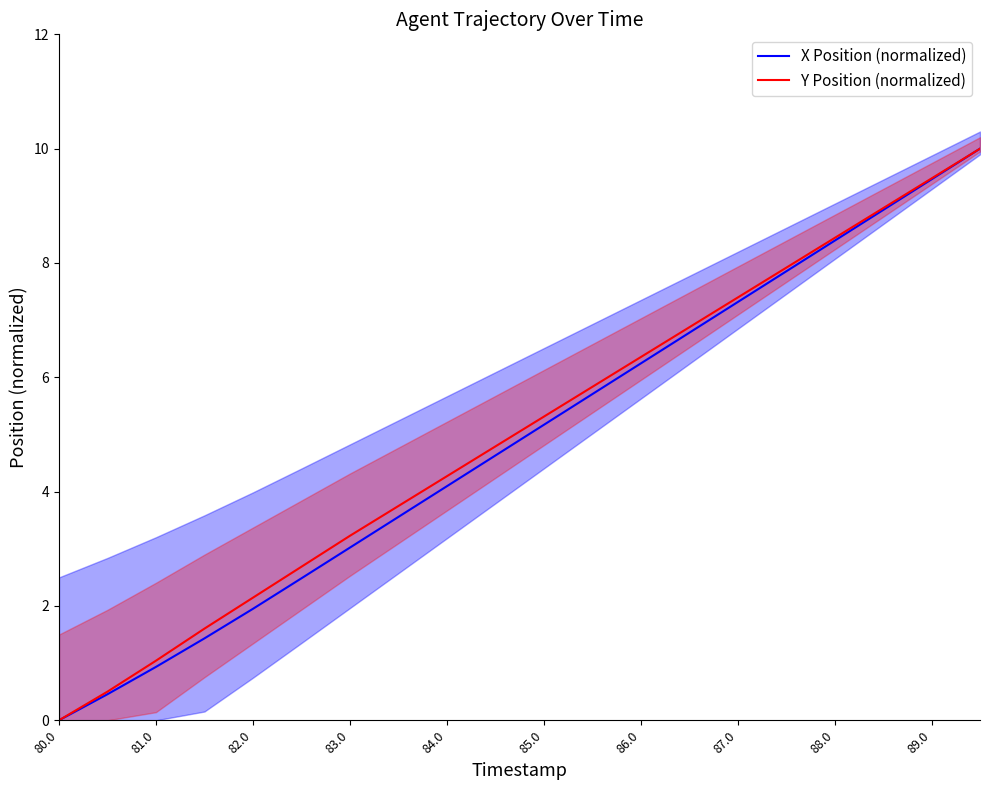

At how many categories does at least one series exceed 6?

8